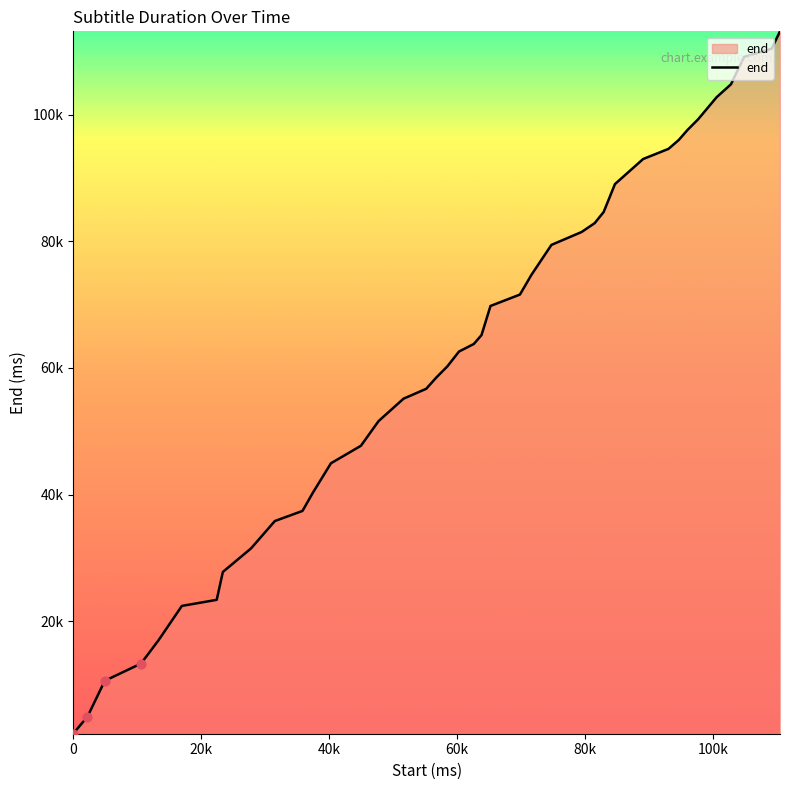

Is this an area chart (filled region under the line)?

Yes